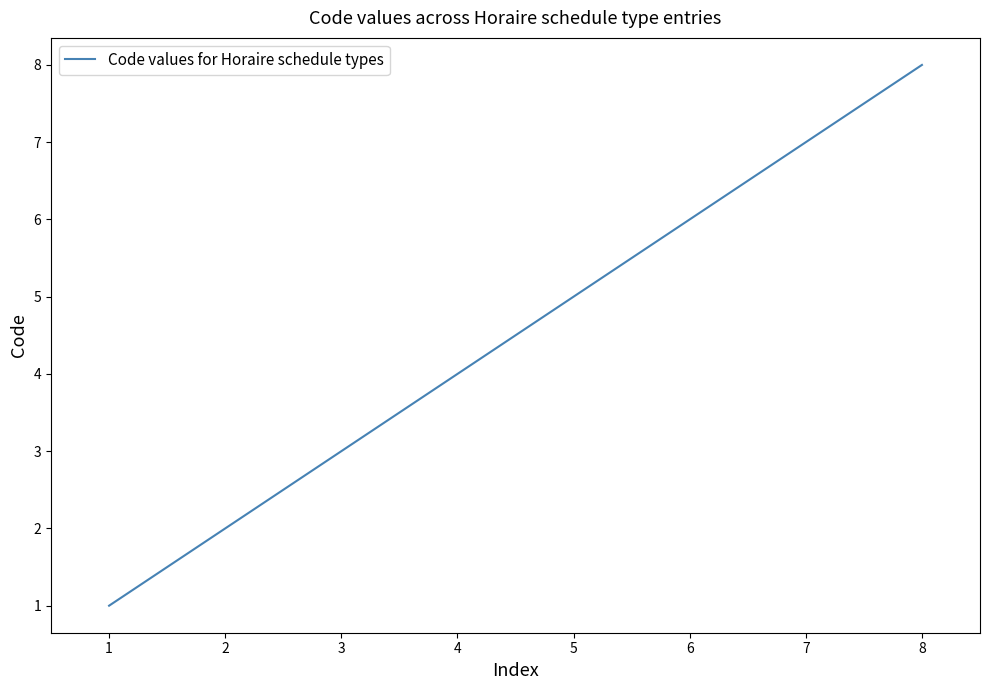

How many values are between 3 and 7?

5